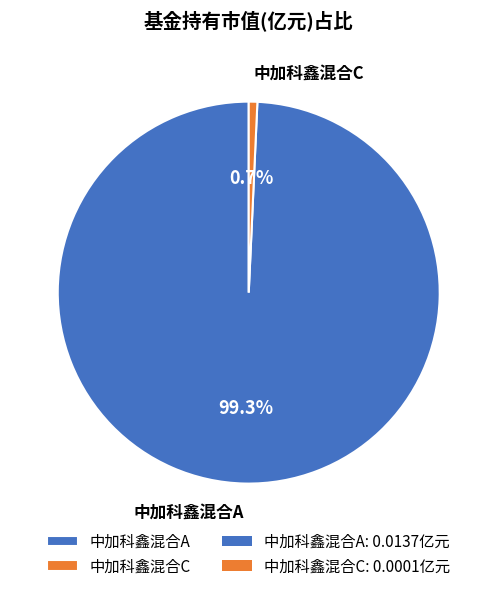

How many segments does this pie chart have?

2